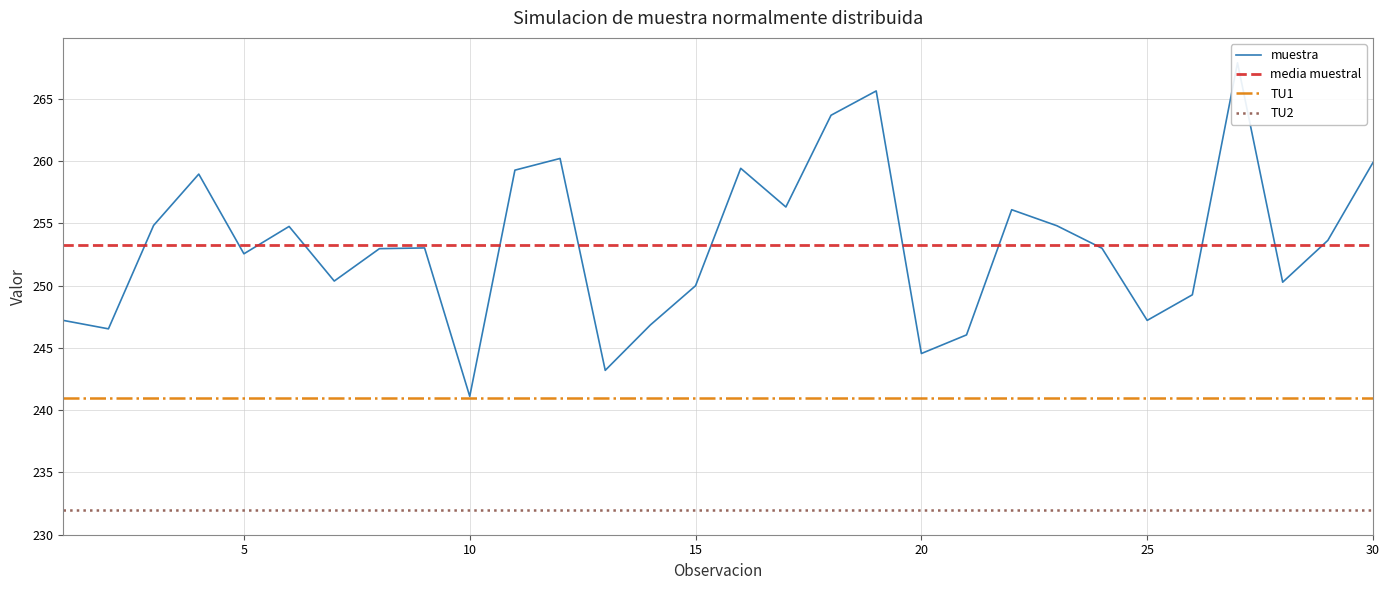

List the series in order of their peak value, lowest first.

TU2, TU1, media muestral, muestra